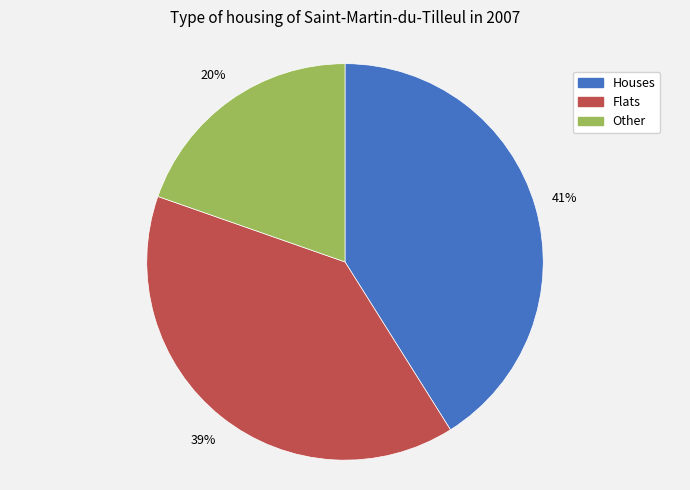

Does Houses account for over 50% of the chart?

No